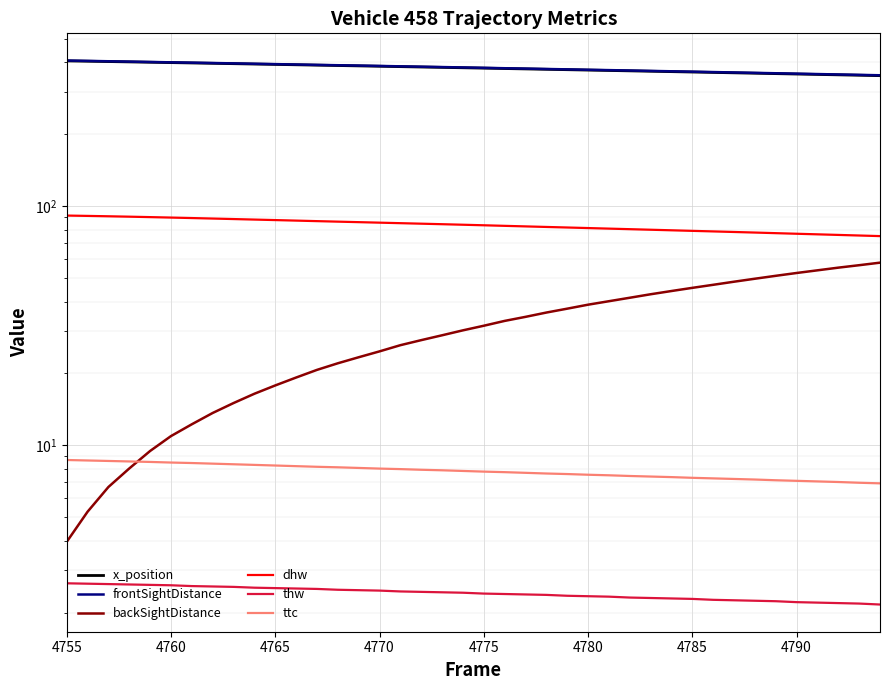

How many data points in backSightDistance are above 31?

20